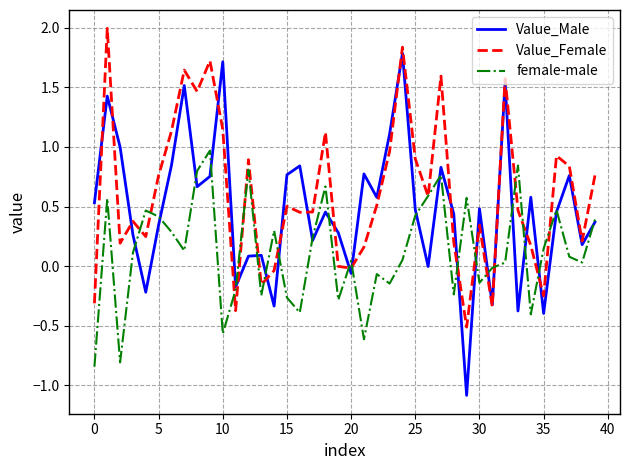

What is the difference between the maximum and minimum values in the Value_Female series?

2.5